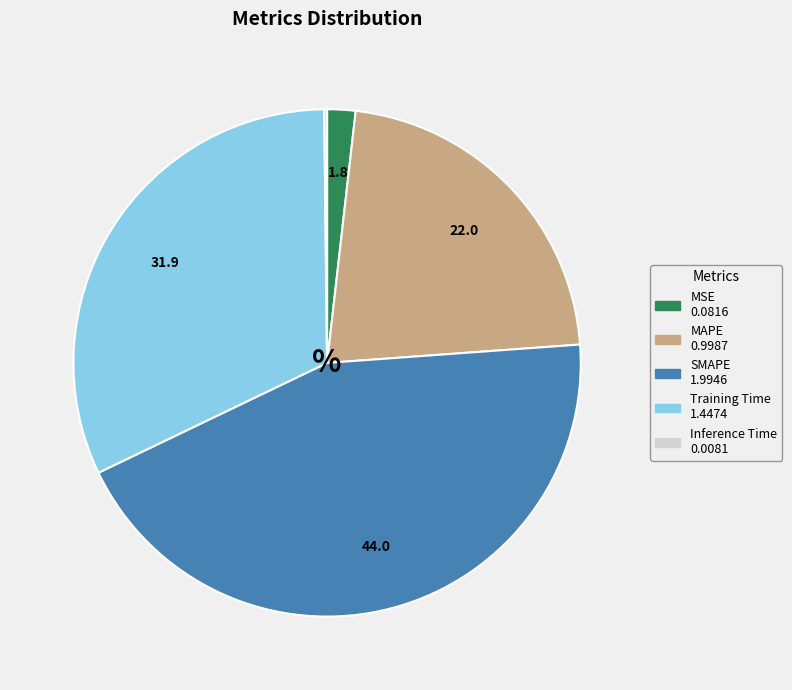

Is MSE the majority of the pie?

No